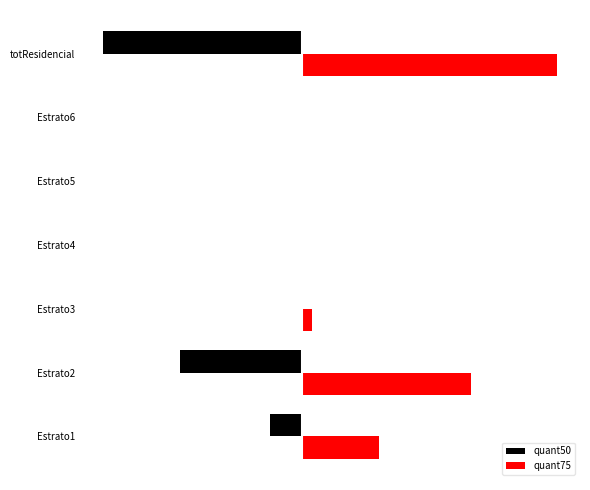

At which category does the chart reach its peak across all series?

totResidencial